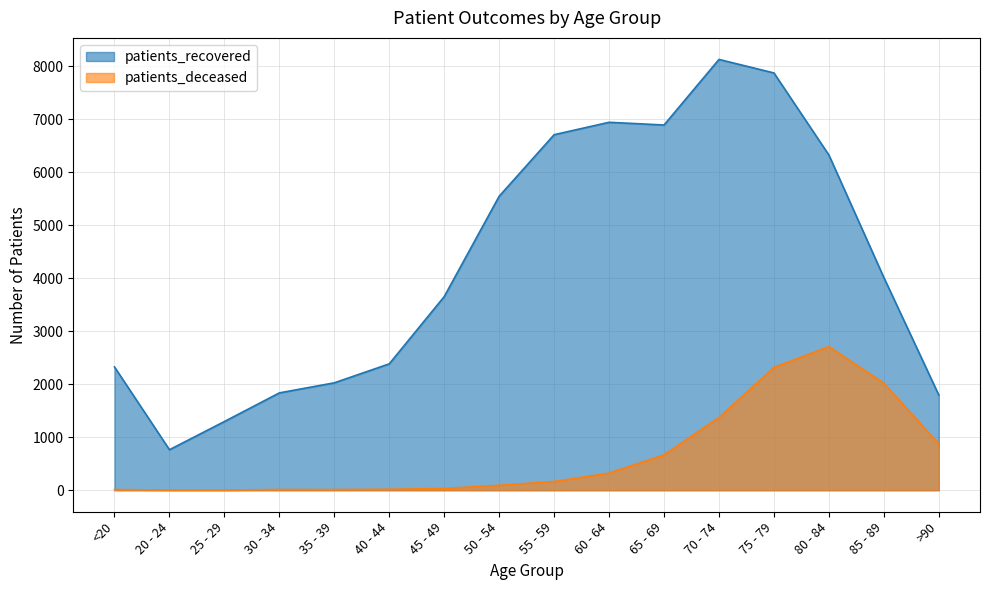

True or false: patients_deceased and patients_recovered cross at least once.

False